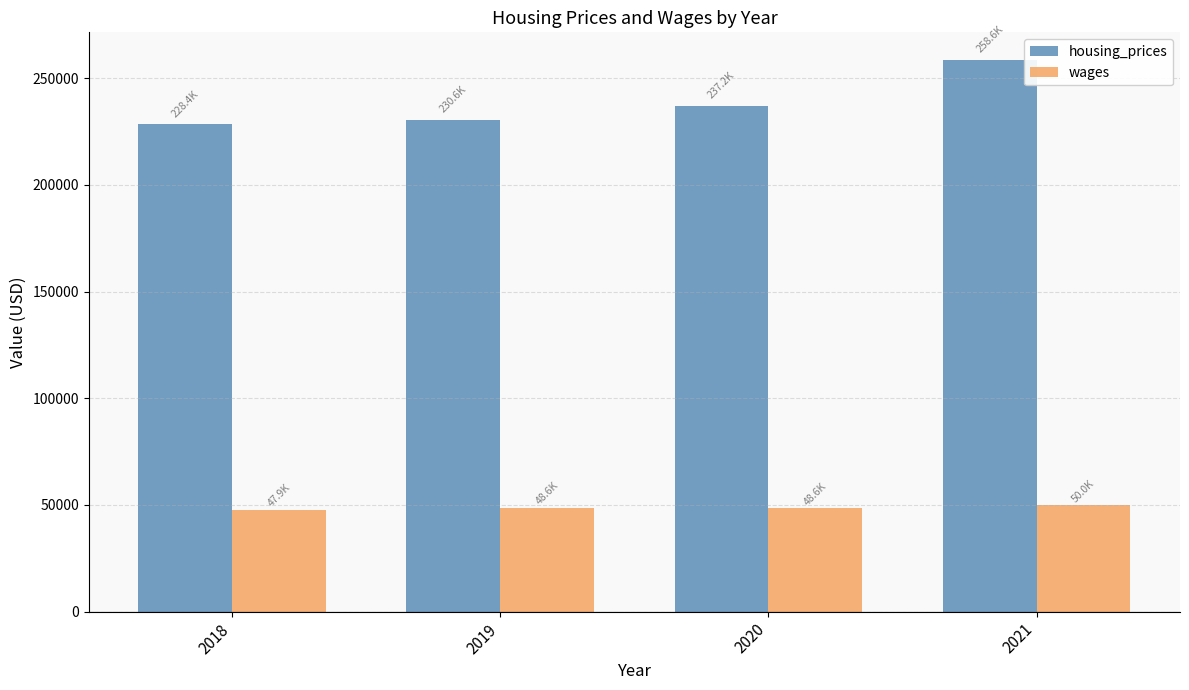

Are the bars grouped side by side (vs. stacked)?

Yes